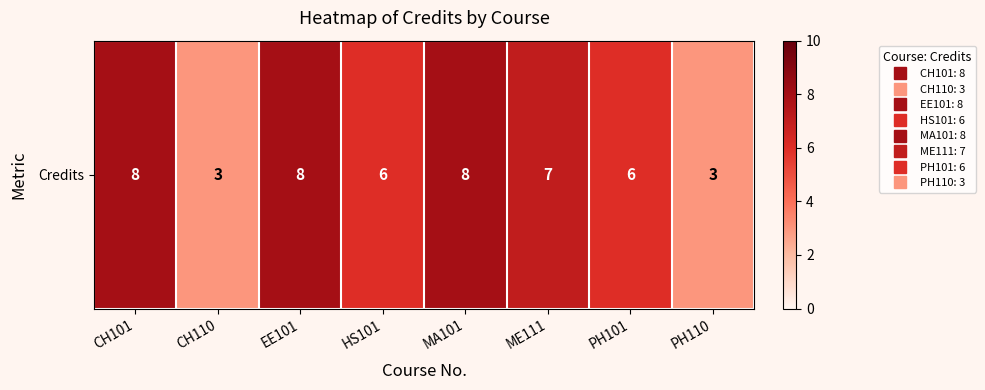

What is the average value?

6